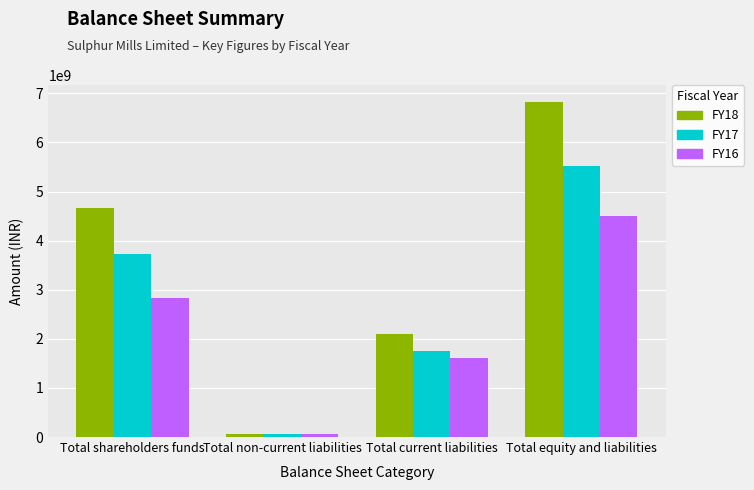

The value of FY16 at Total equity and liabilities is 4510583000. True or false?

True